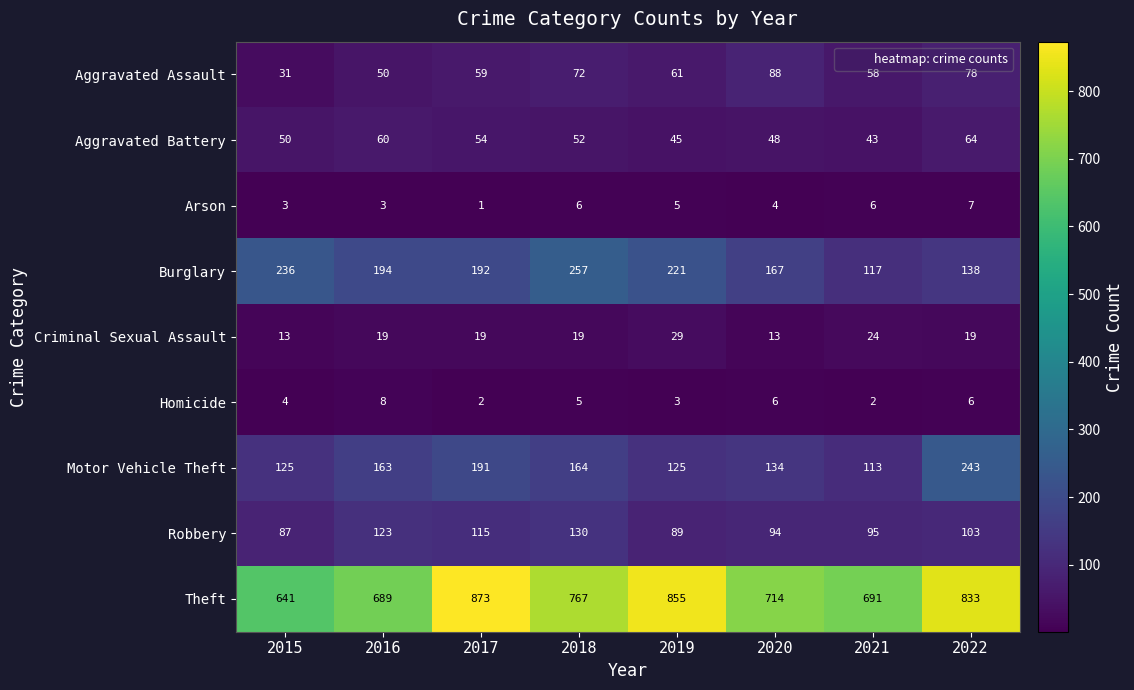

Which series changed the most between 2017 and 2019?

Motor Vehicle Theft